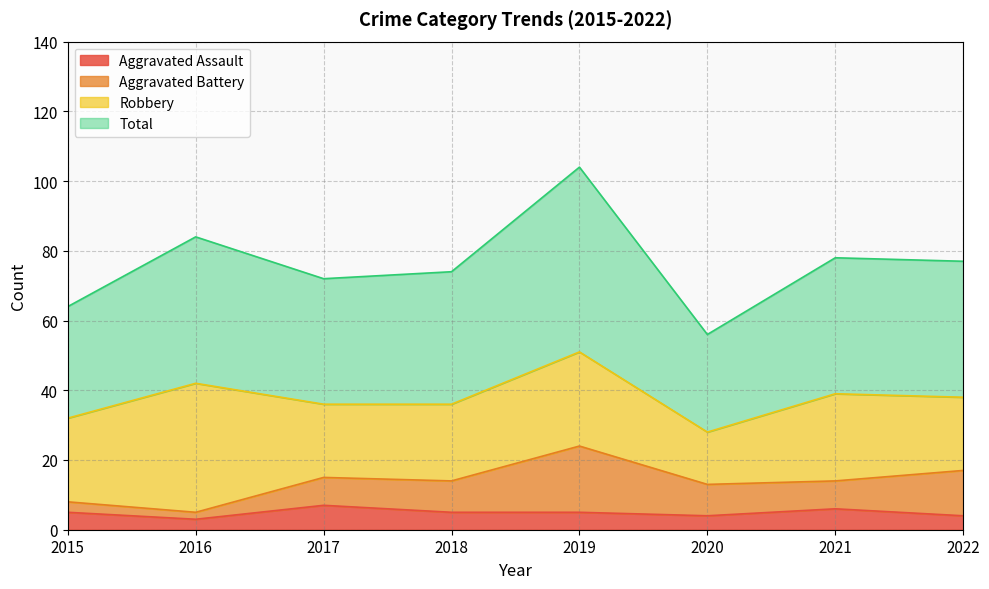

At which label does Aggravated Assault first exceed 5?

2017